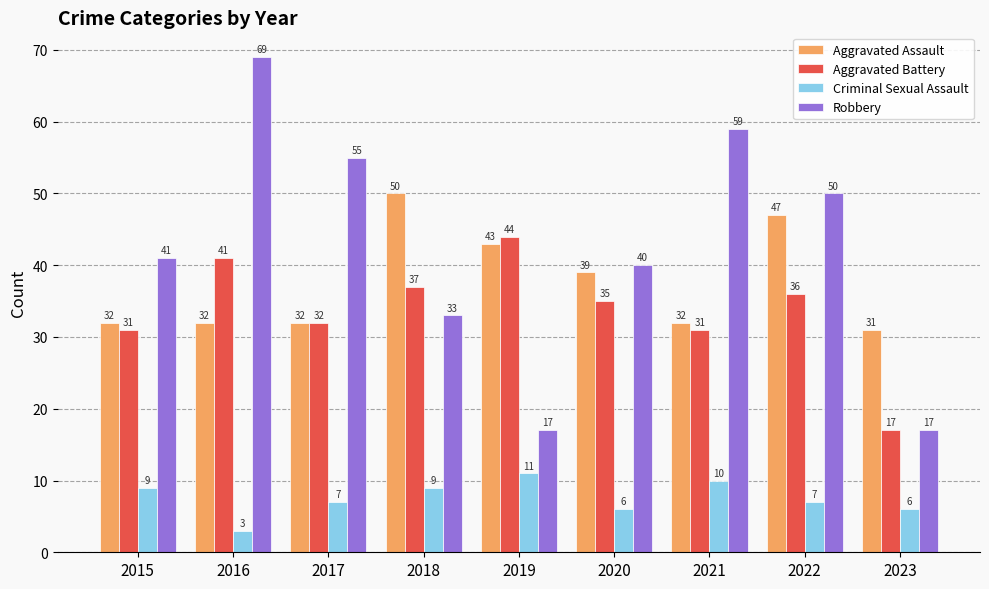

Which series has the largest range (max minus min)?

Robbery